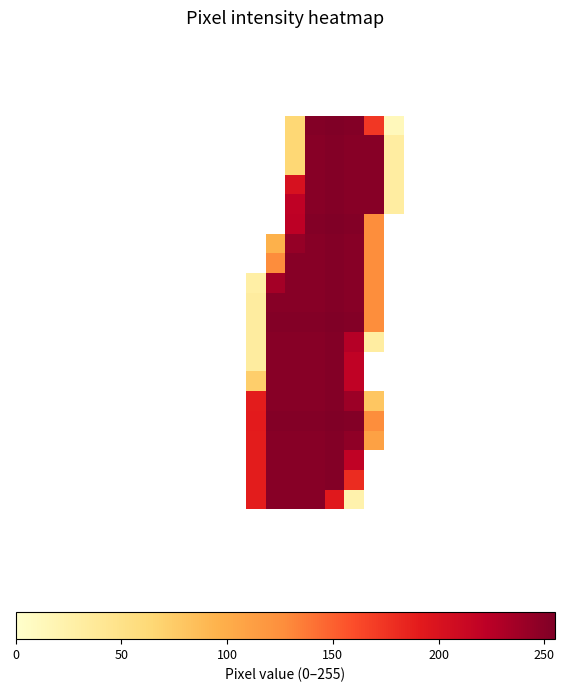

Count the number of data series in this chart.

28